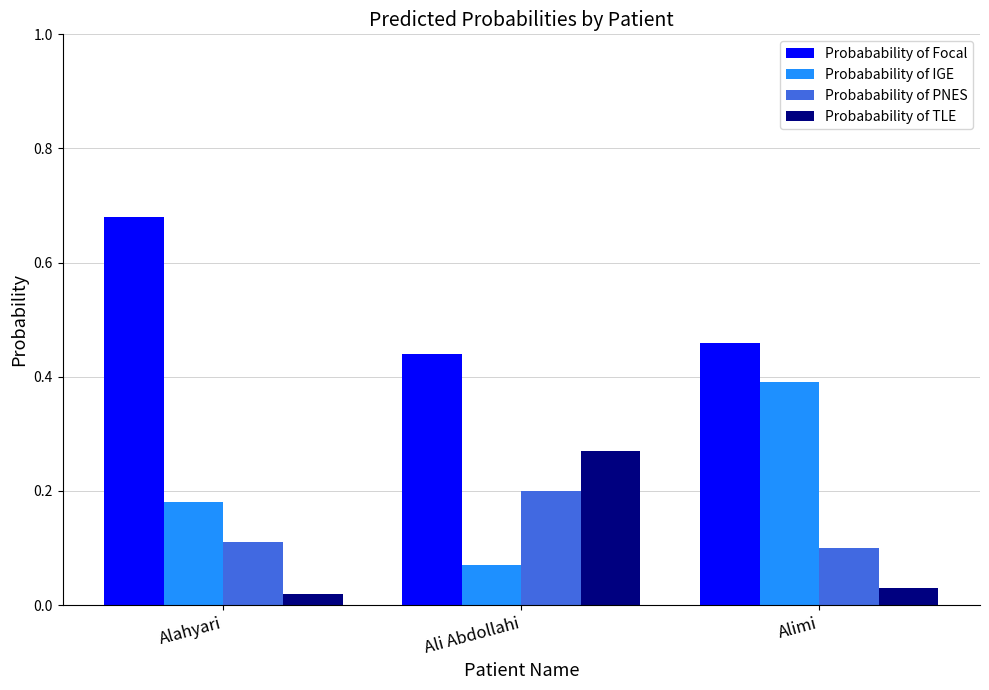

What is the label of the 3rd bar from the left?

Alimi